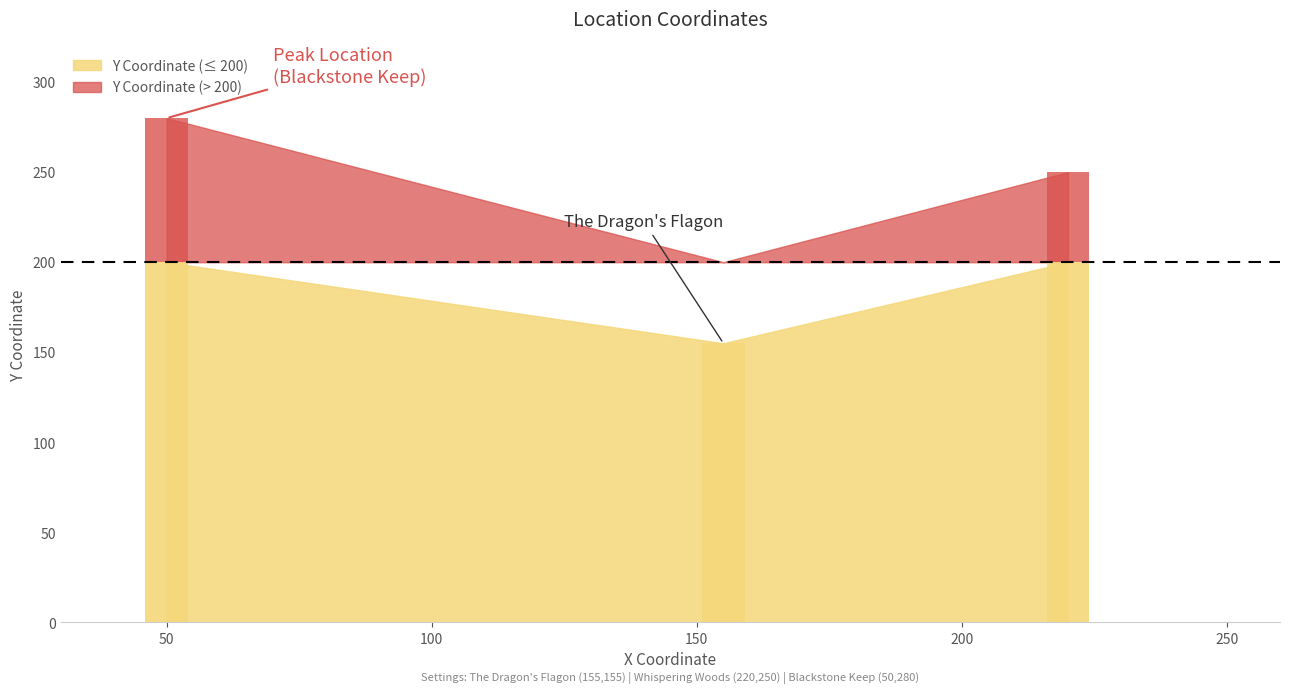

At which label does the data first exceed 250?

50